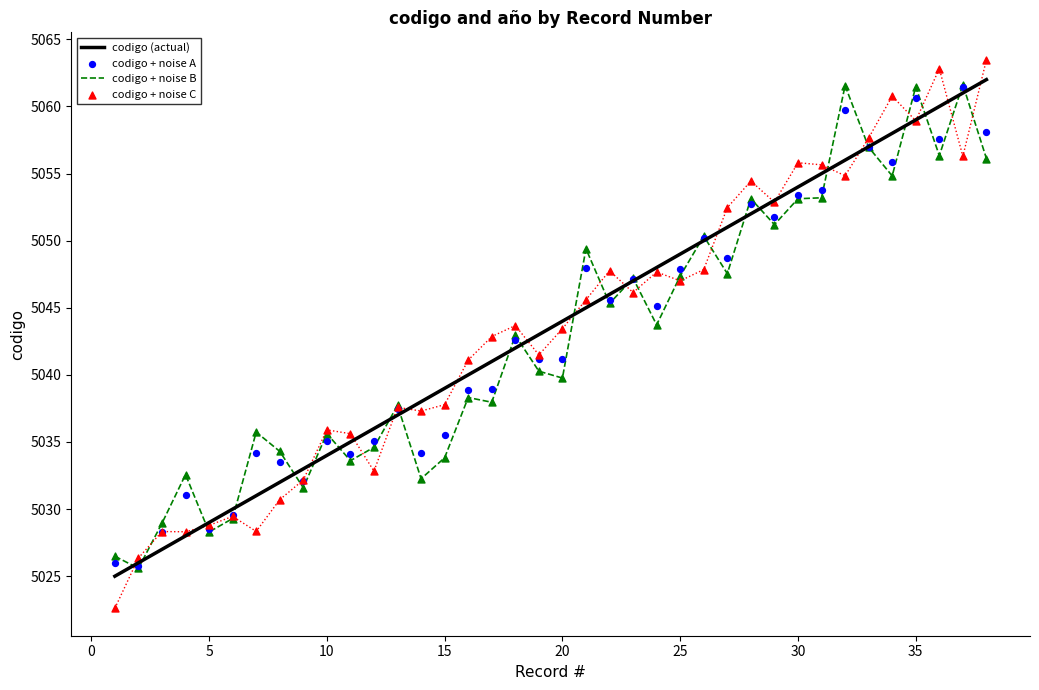

Which series contains the lowest Y value?

codigo + noise C